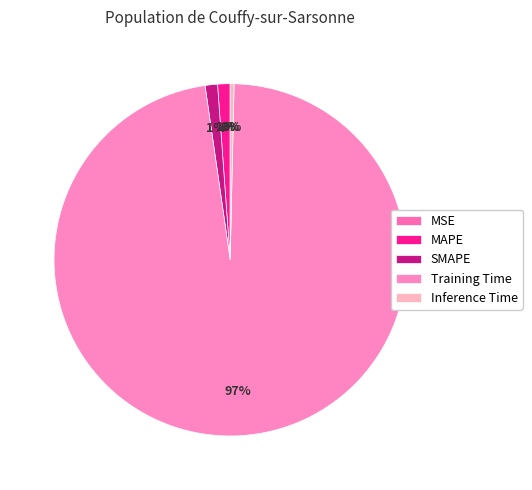

Which category accounts for the majority?

Training Time